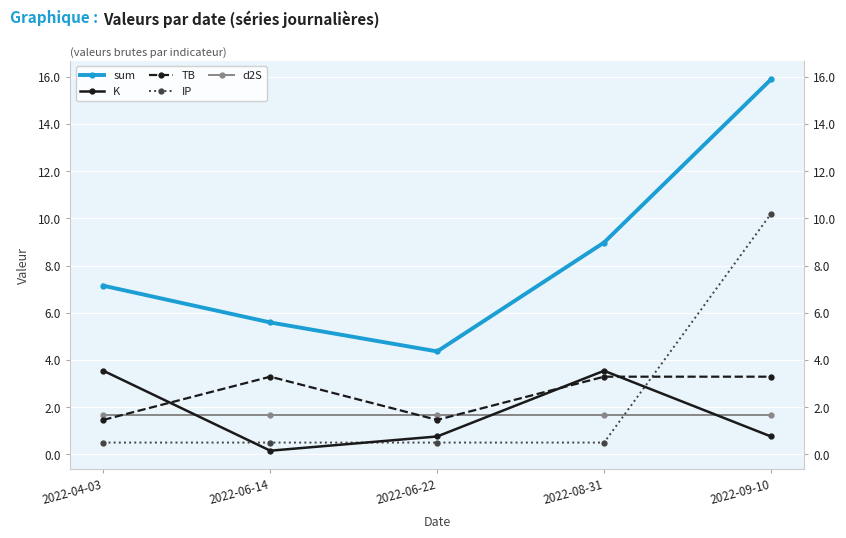

How many distinct data groups are displayed?

5